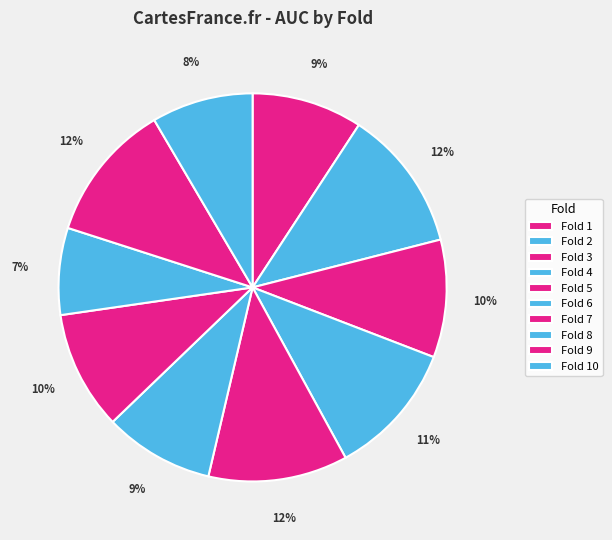

How many slices are in this pie chart?

10